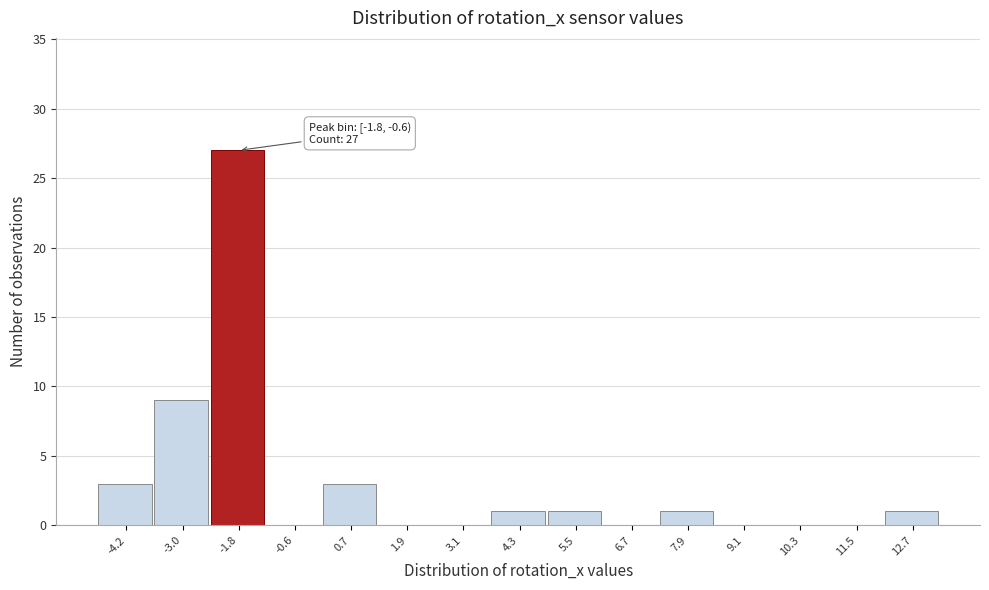

Reading left to right, list all the values displayed in this chart.

-4.2=3	-3.0=9	-1.8=27	-0.6=0	0.7=3	1.9=0	3.1=0	4.3=1	5.5=1	6.7=0	7.9=1	9.1=0	10.3=0	11.5=0	12.7=1